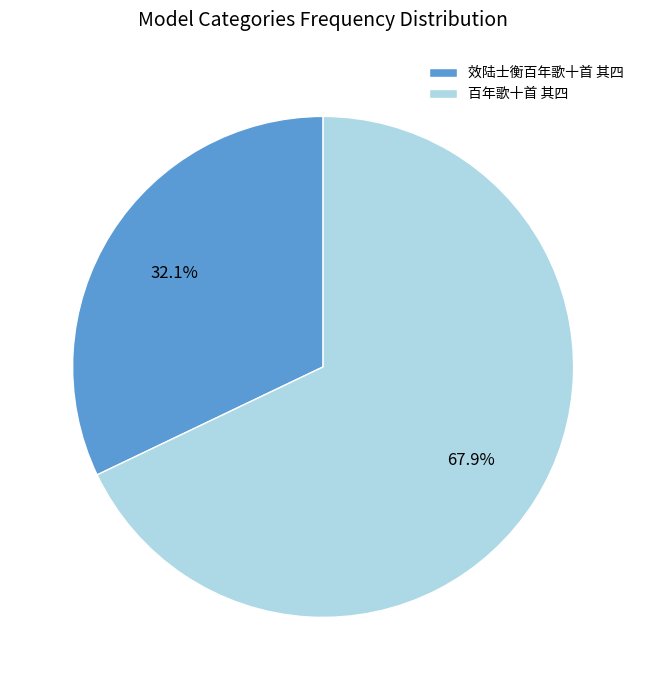

Which slice is the largest?

百年歌十首 其四